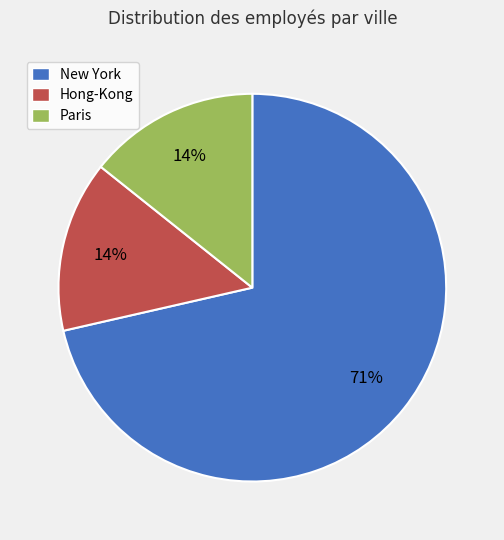

To the nearest percent, what percentage of the pie is Paris?

14%